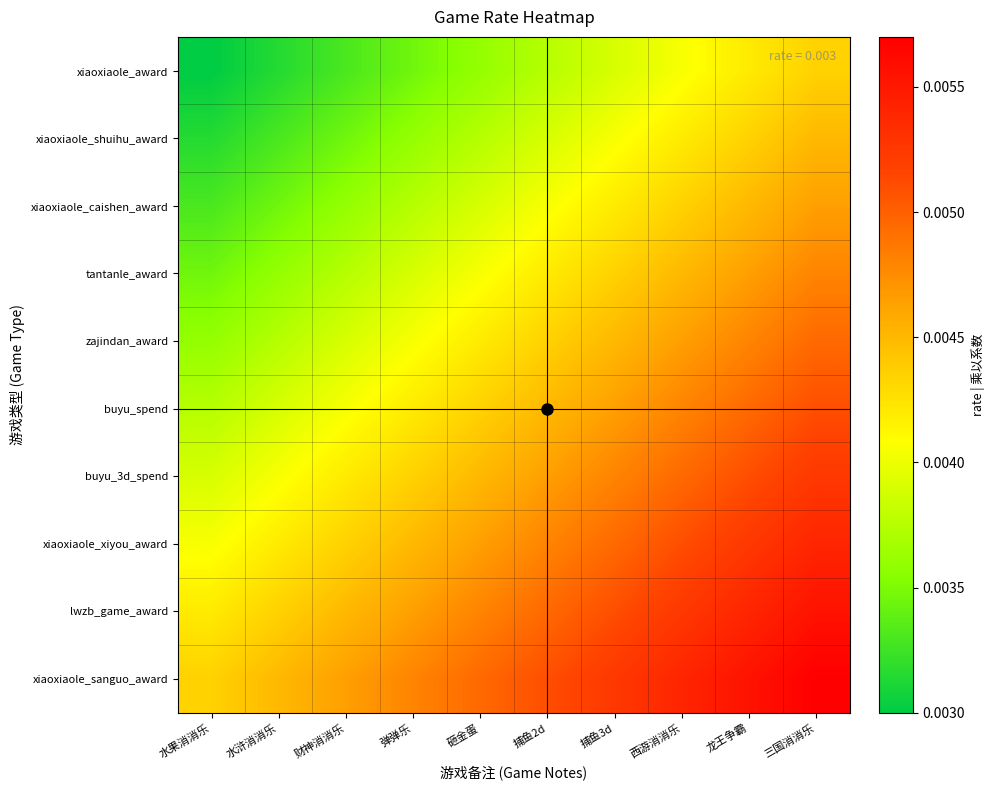

At how many categories does at least one series exceed 0?

10